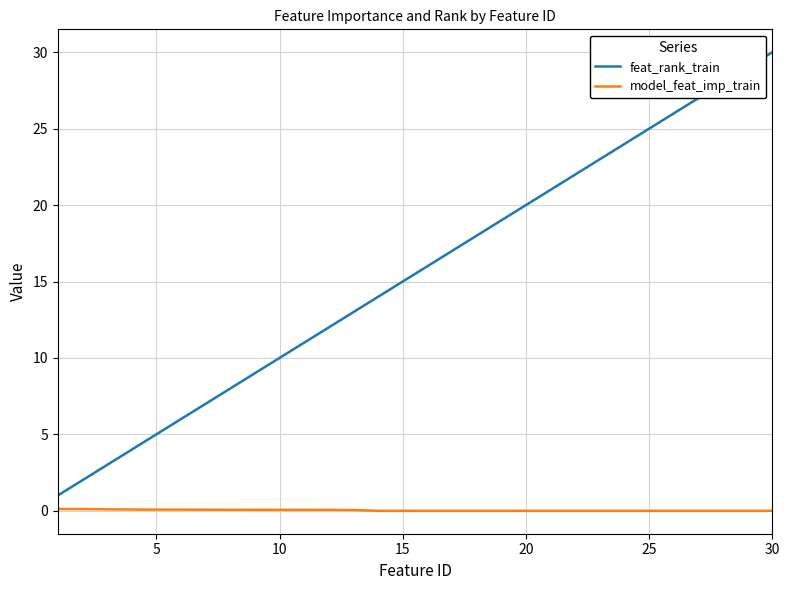

Which series has the widest spread of values?

feat_rank_train